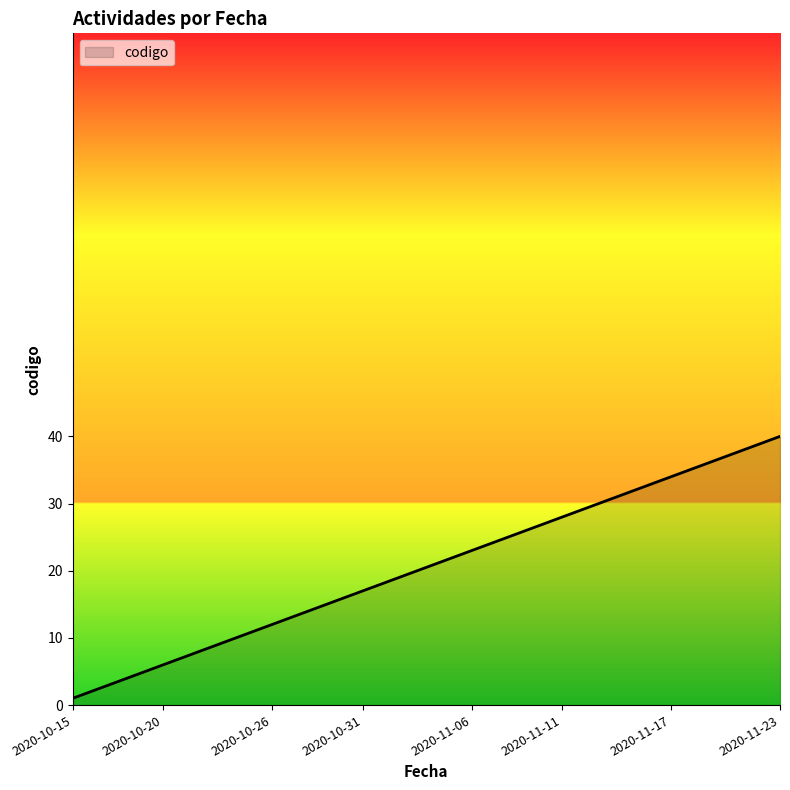

What is the maximum value shown in the chart?

40